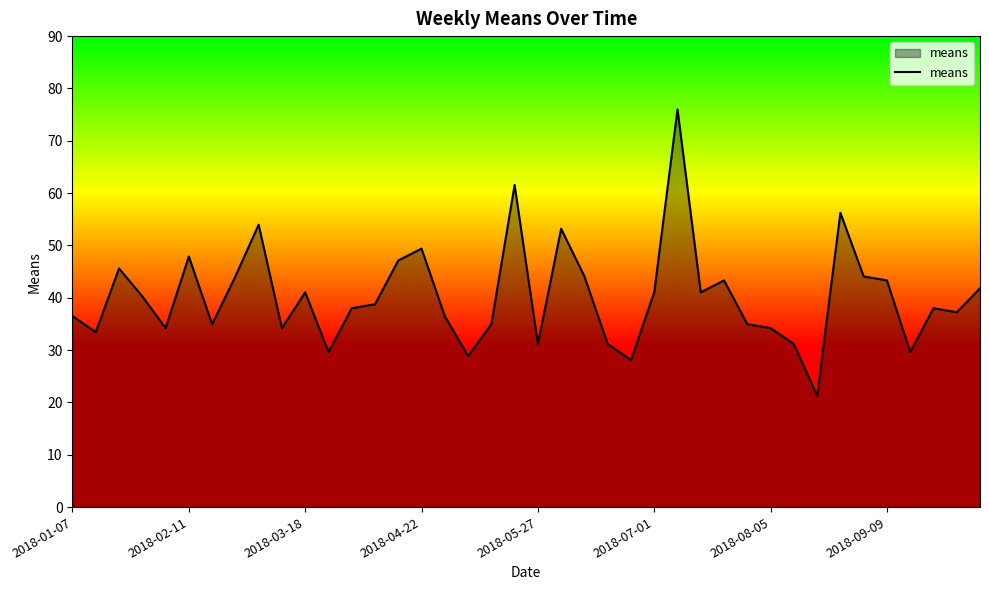

What is the greatest value displayed?

76.0